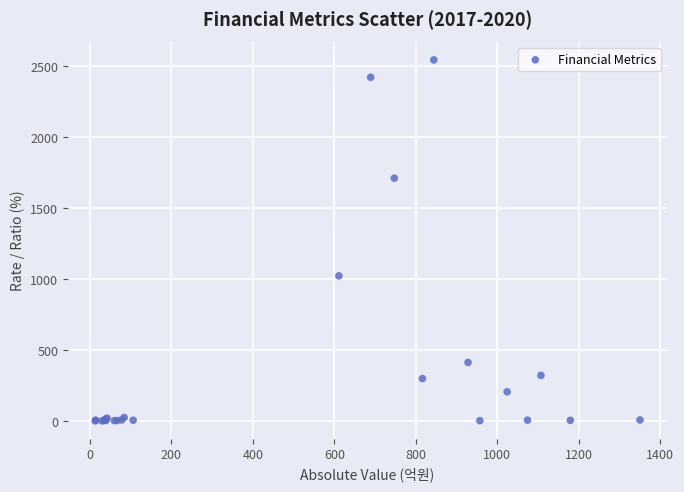

What Y value in the scatter plot is closest to 1272?

1022.9